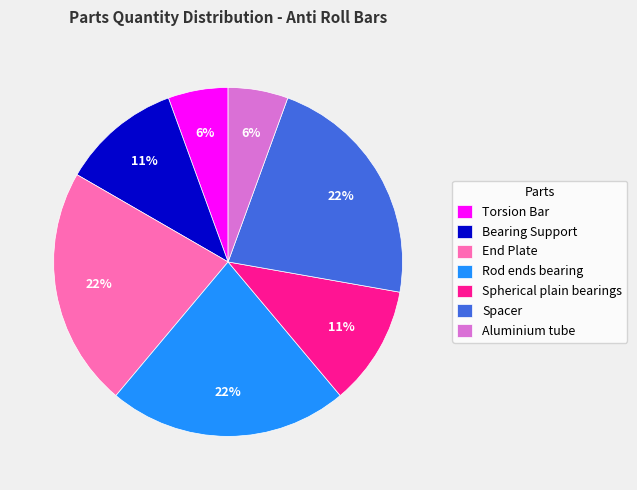

How many segments does this pie chart have?

7